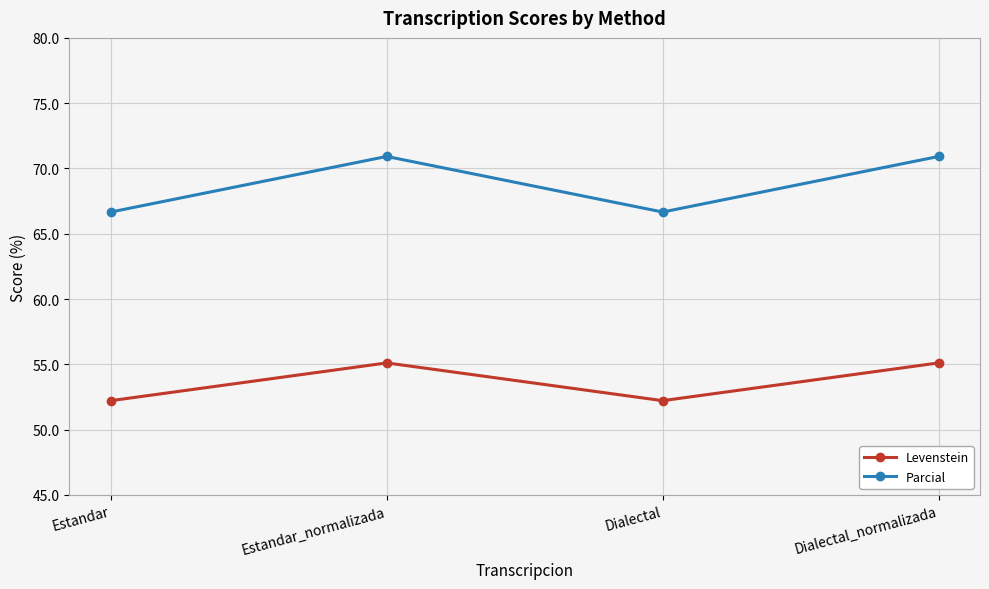

Reading left to right, what are all the values shown in this chart?

Levenstein: Estandar=52.2	Estandar_normalizada=55.1	Dialectal=52.2	Dialectal_normalizada=55.1
Parcial: Estandar=66.7	Estandar_normalizada=70.9	Dialectal=66.7	Dialectal_normalizada=70.9